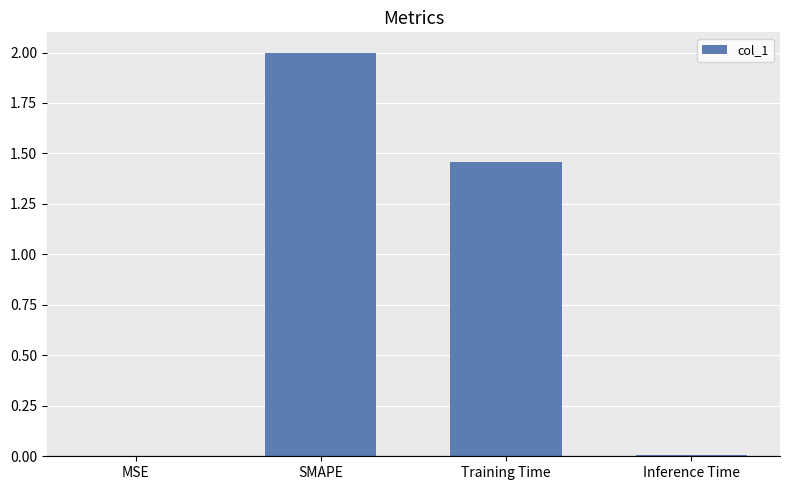

What is the sum of the values at Training Time and SMAPE?

3.5